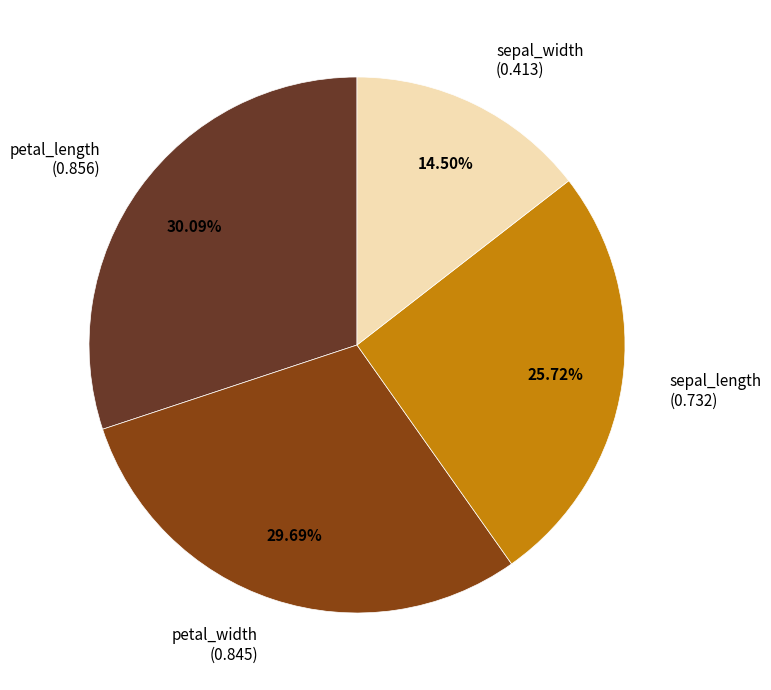

Combined, do sepal_length (0.732) and petal_length (0.856) account for over 50%?

Yes